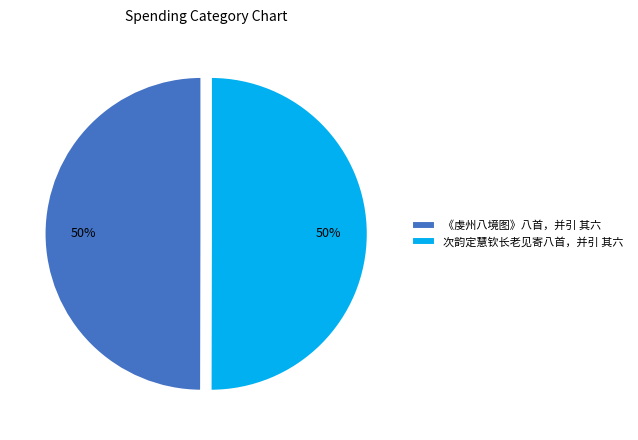

Count the number of slices in the pie.

2